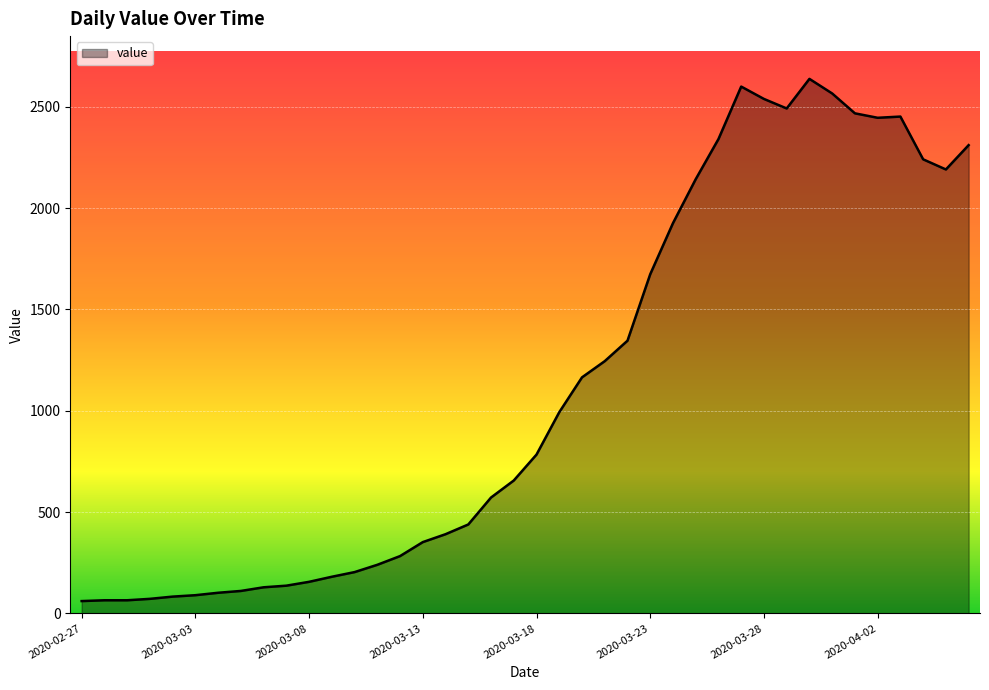

What is the smallest value displayed?

61